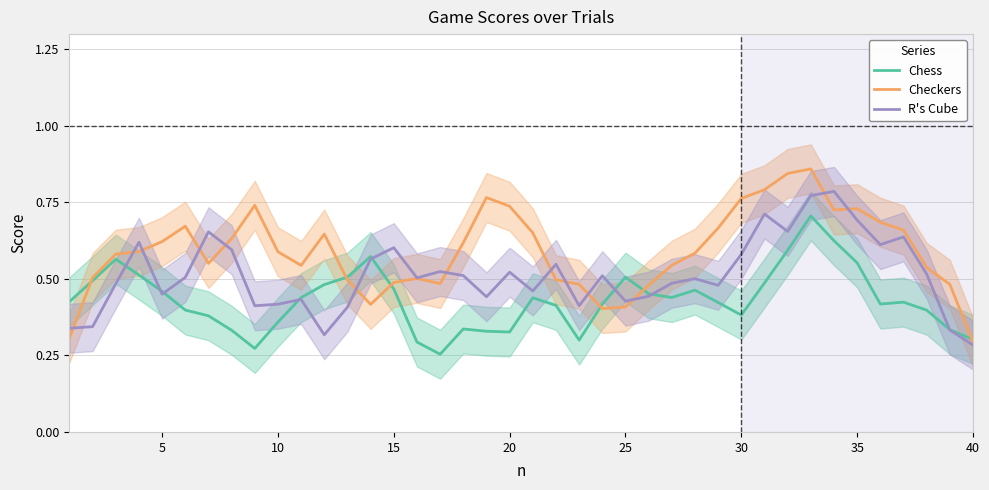

After their last crossing, which series has the higher values: Checkers or R's Cube?

Checkers